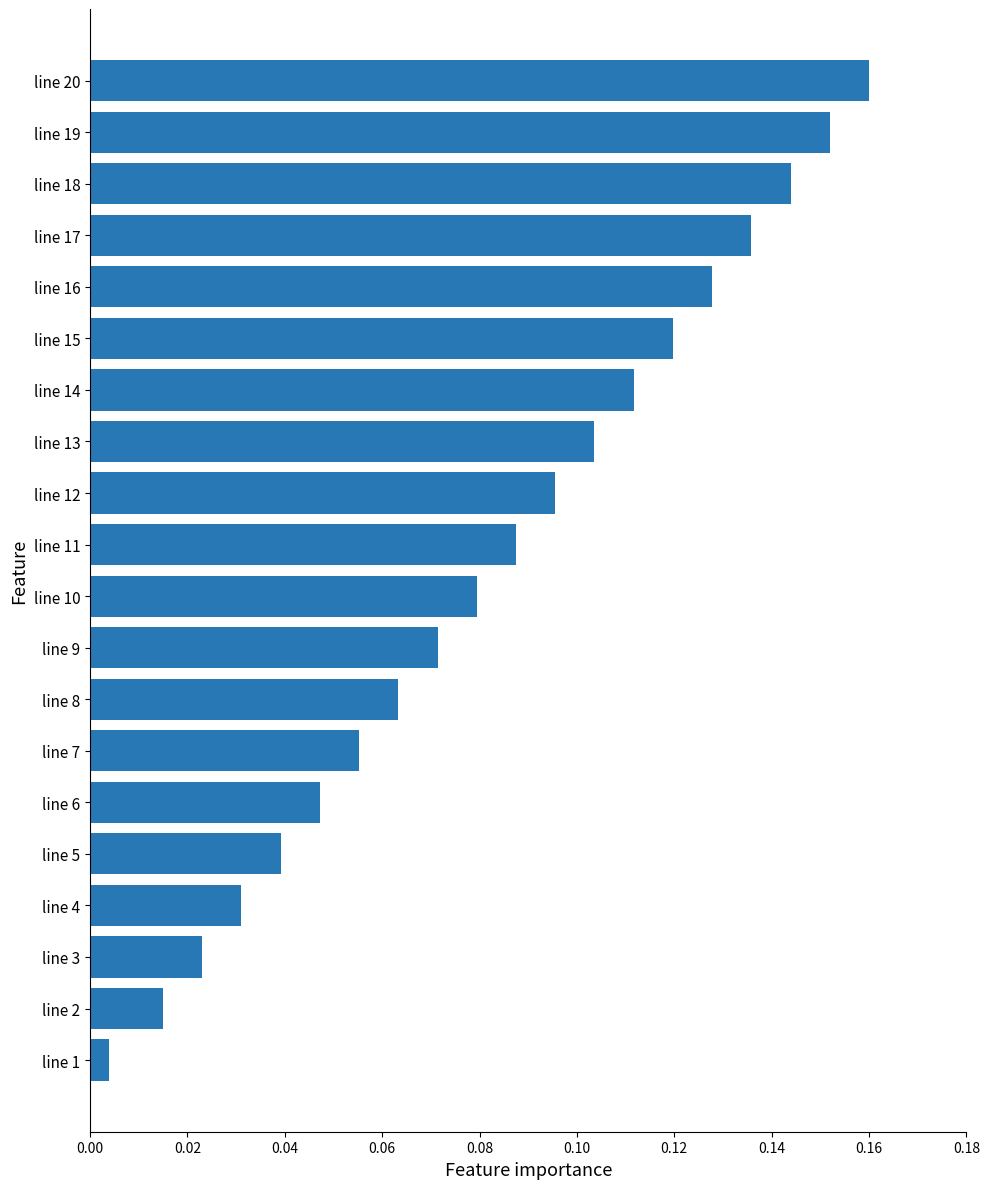

What is the sum of all values?

1.7